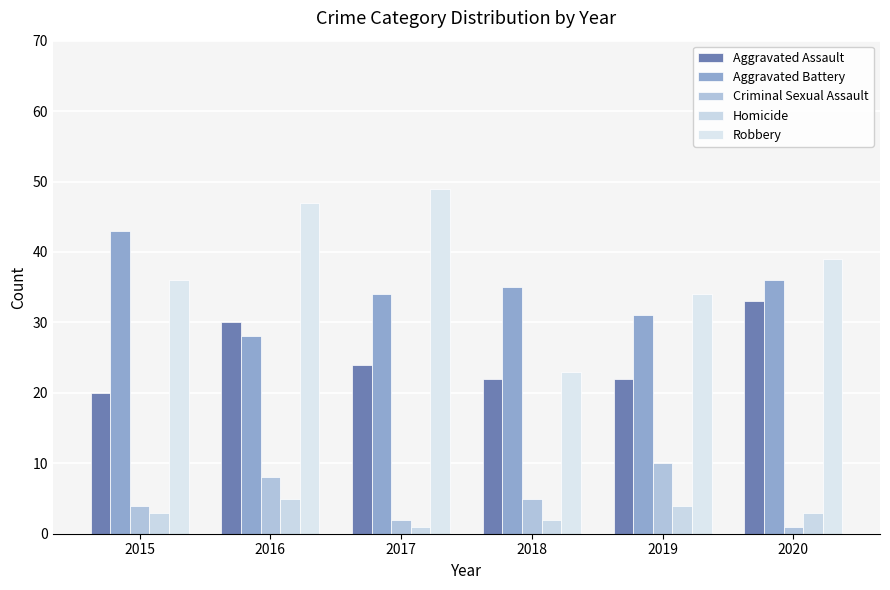

Are the bars grouped side by side (vs. stacked)?

Yes